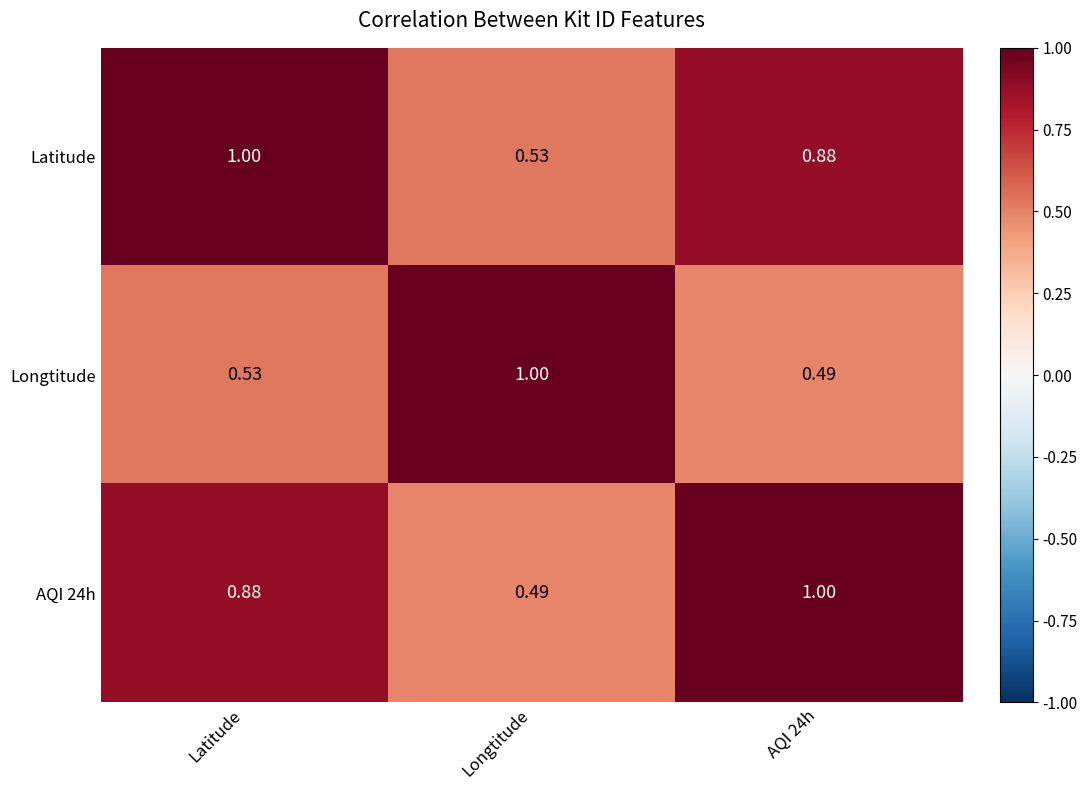

At which label does AQI 24h reach its minimum?

Longtitude